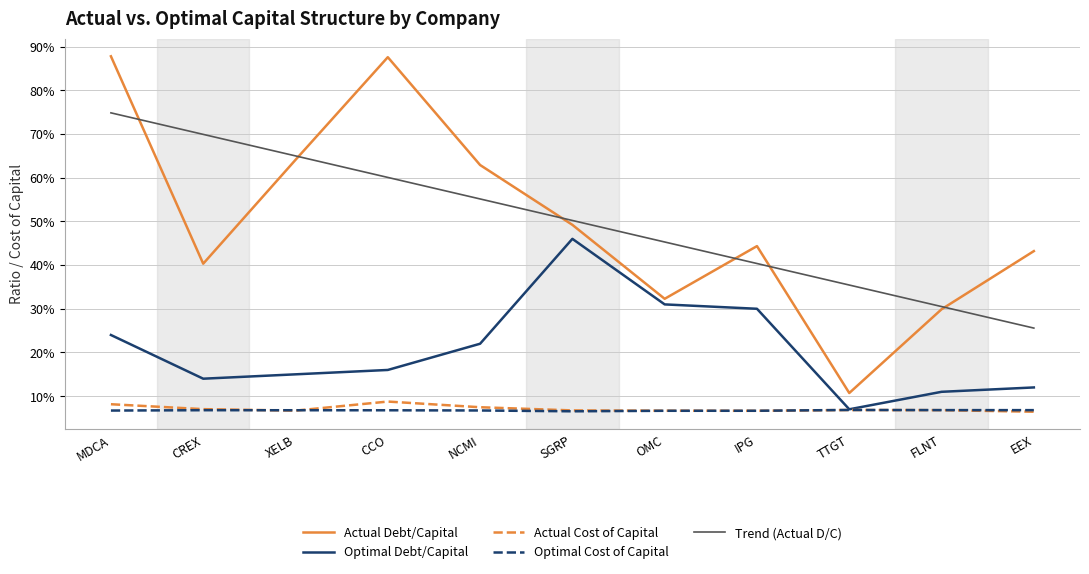

What is the maximum value for Actual Debt/Capital?

0.9